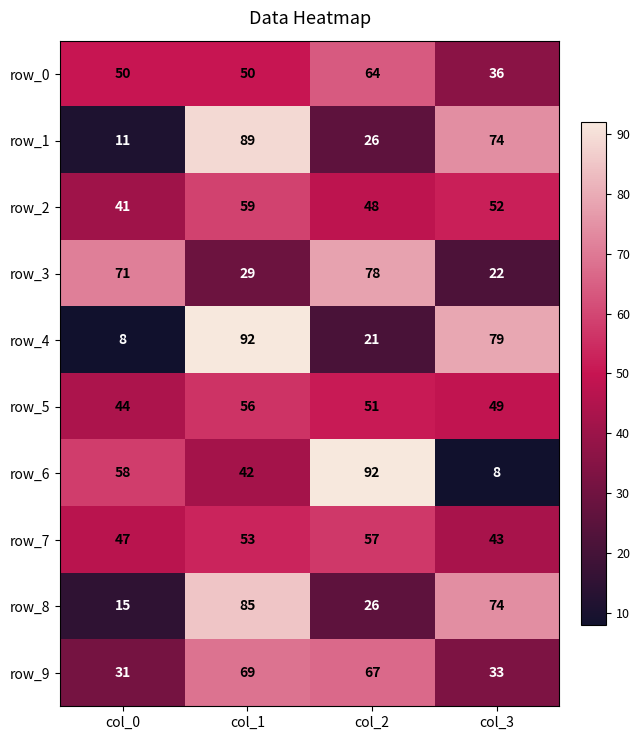

Count the row_7 values in the range 47 to 57.

3